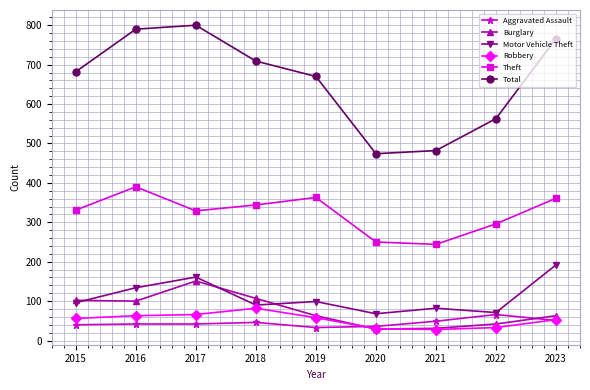

What is the average value of the Motor Vehicle Theft series?

110